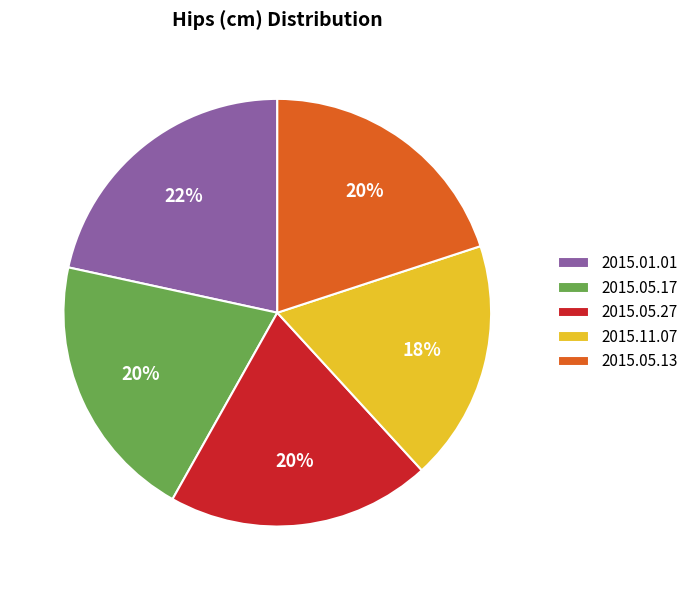

Which category has the smallest portion of the pie?

2015.11.07